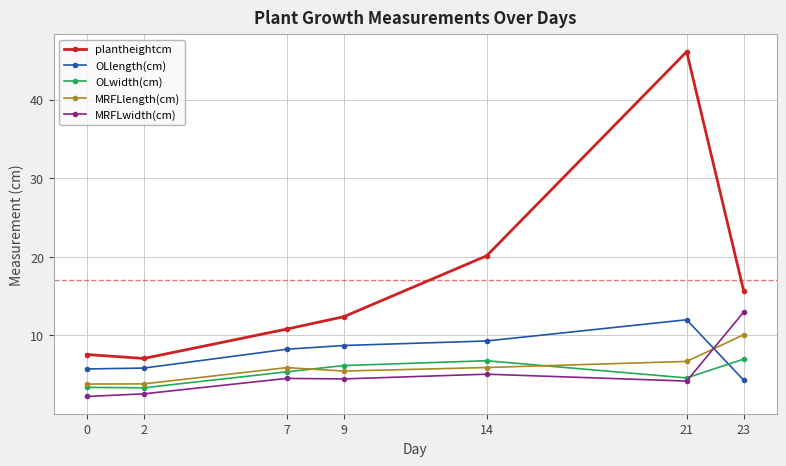

What is the sum of the MRFLlength(cm) values at 21 and 23?

16.8